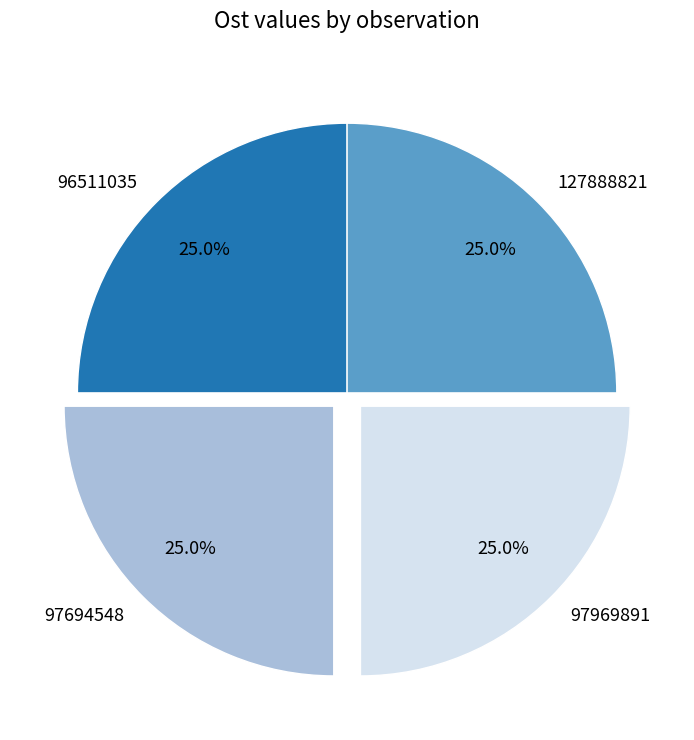

To the nearest percent, what portion does 97694548 represent?

25%